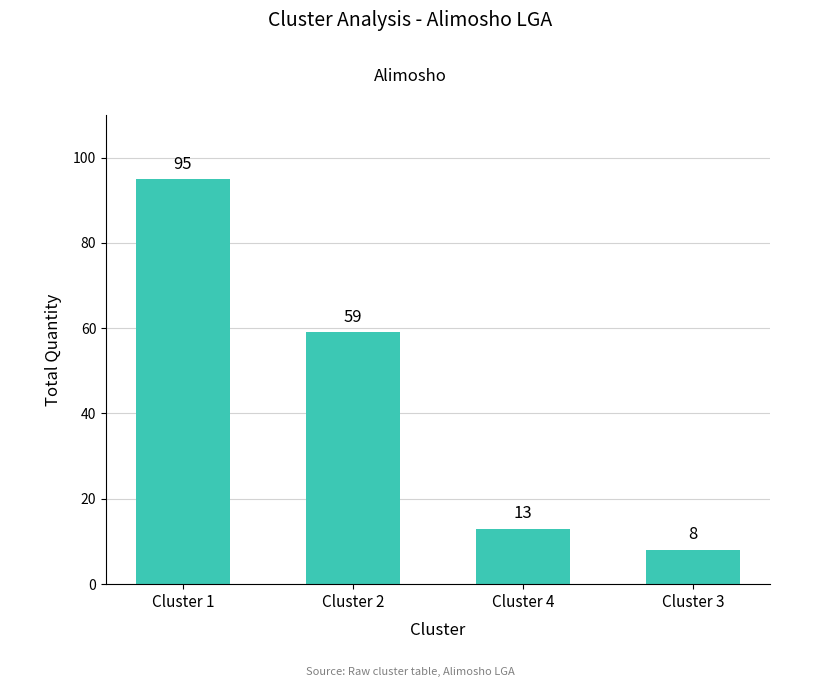

Reading right to left, transcribe all the data shown in this chart.

Cluster 3=8	Cluster 4=13	Cluster 2=59	Cluster 1=95